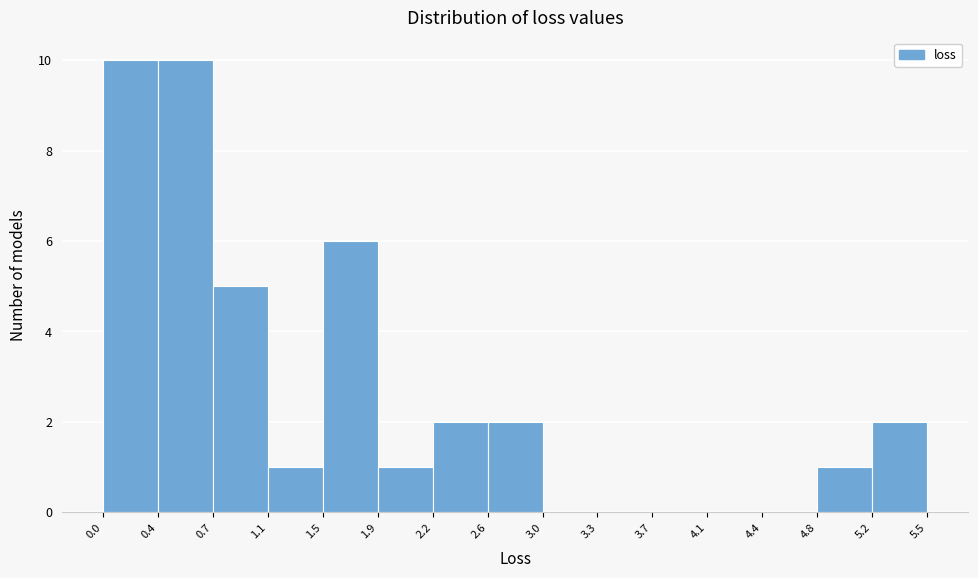

How tall is the bar that spans 0.4 to 0.7 on the x-axis? The values are not printed on the chart, so give them approximately, as read against the axis.

10